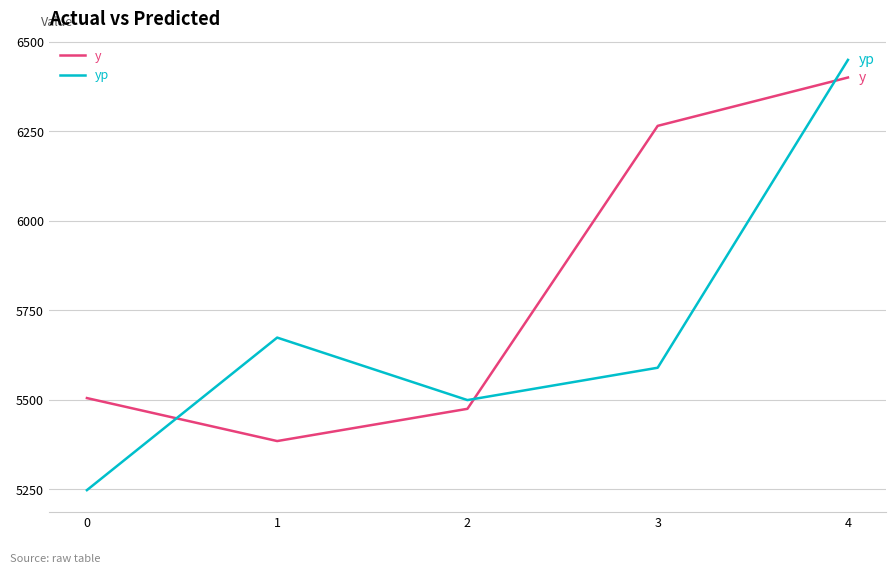

Where is y nearest to the value 5892?

3